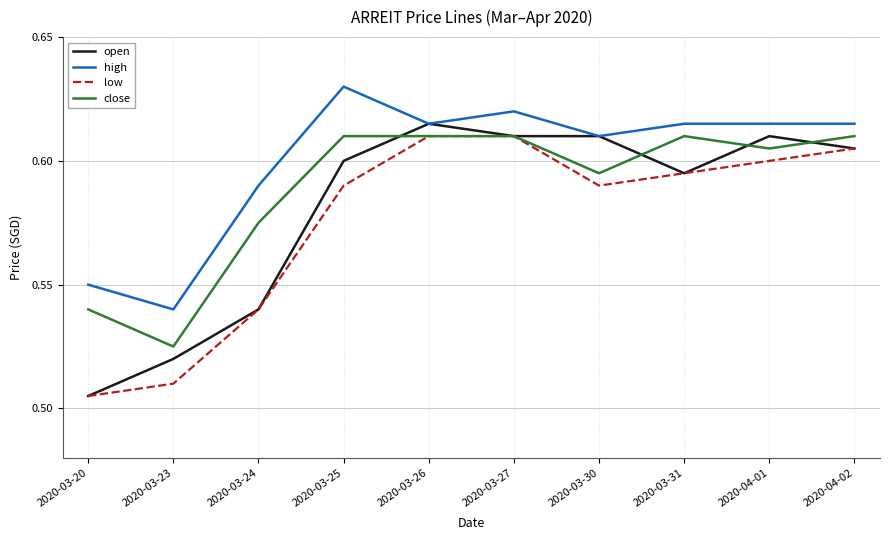

At which label does high reach its peak?

2020-03-25